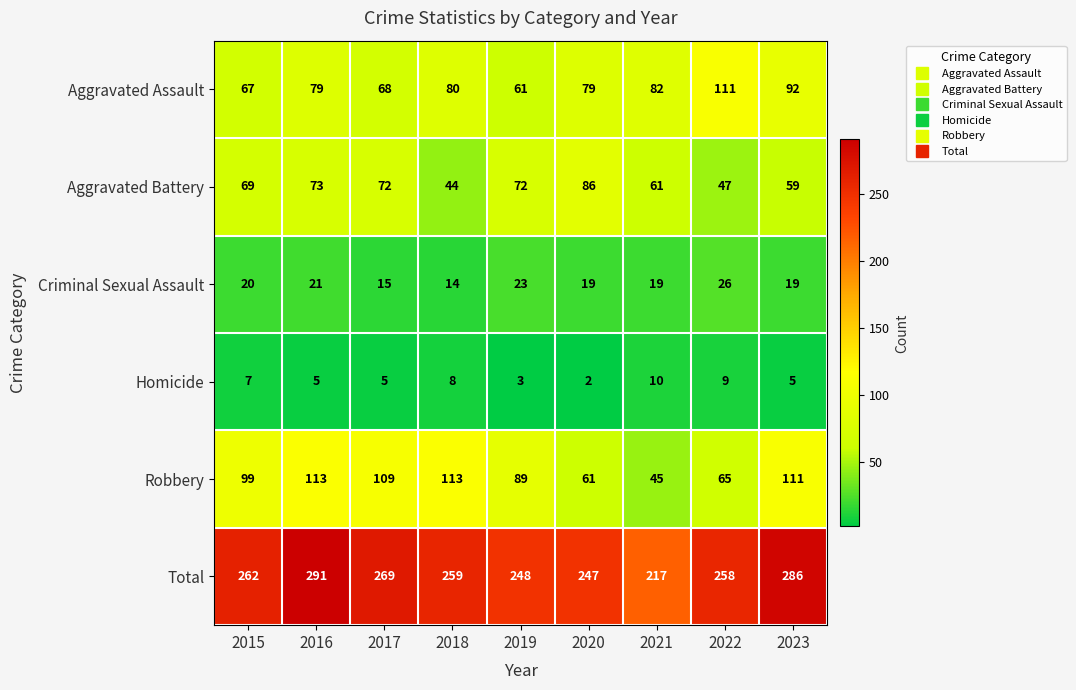

The value of Aggravated Battery at 2016 is 73. True or false?

True